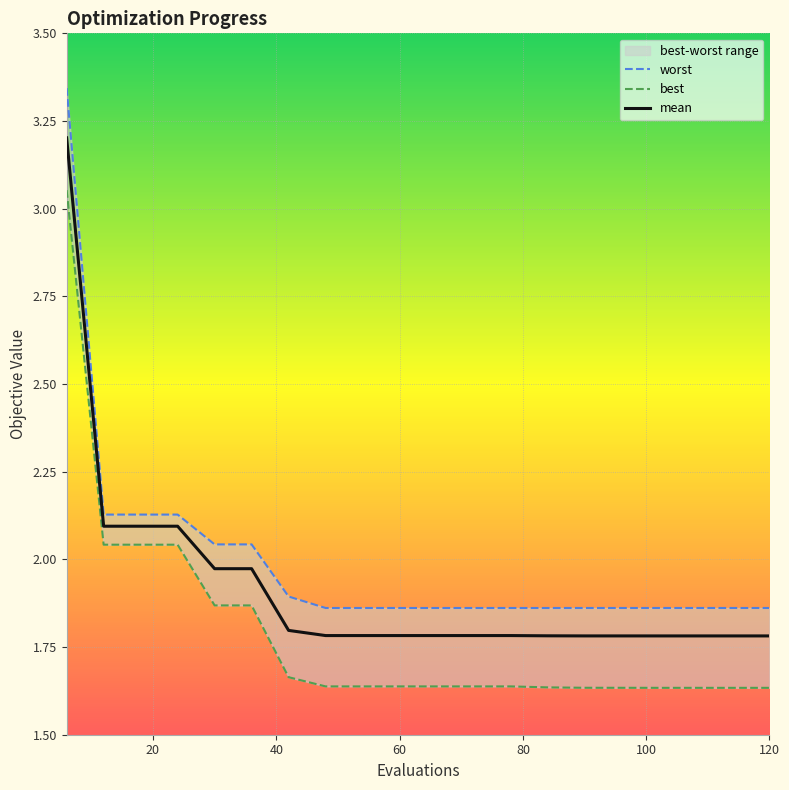

What is the lowest value of the mean series?

1.8